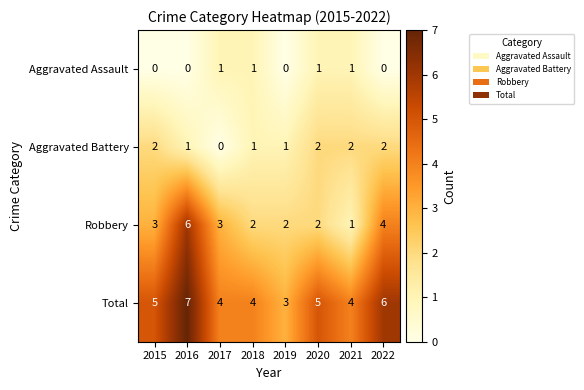

Which series has the widest spread of values?

Robbery